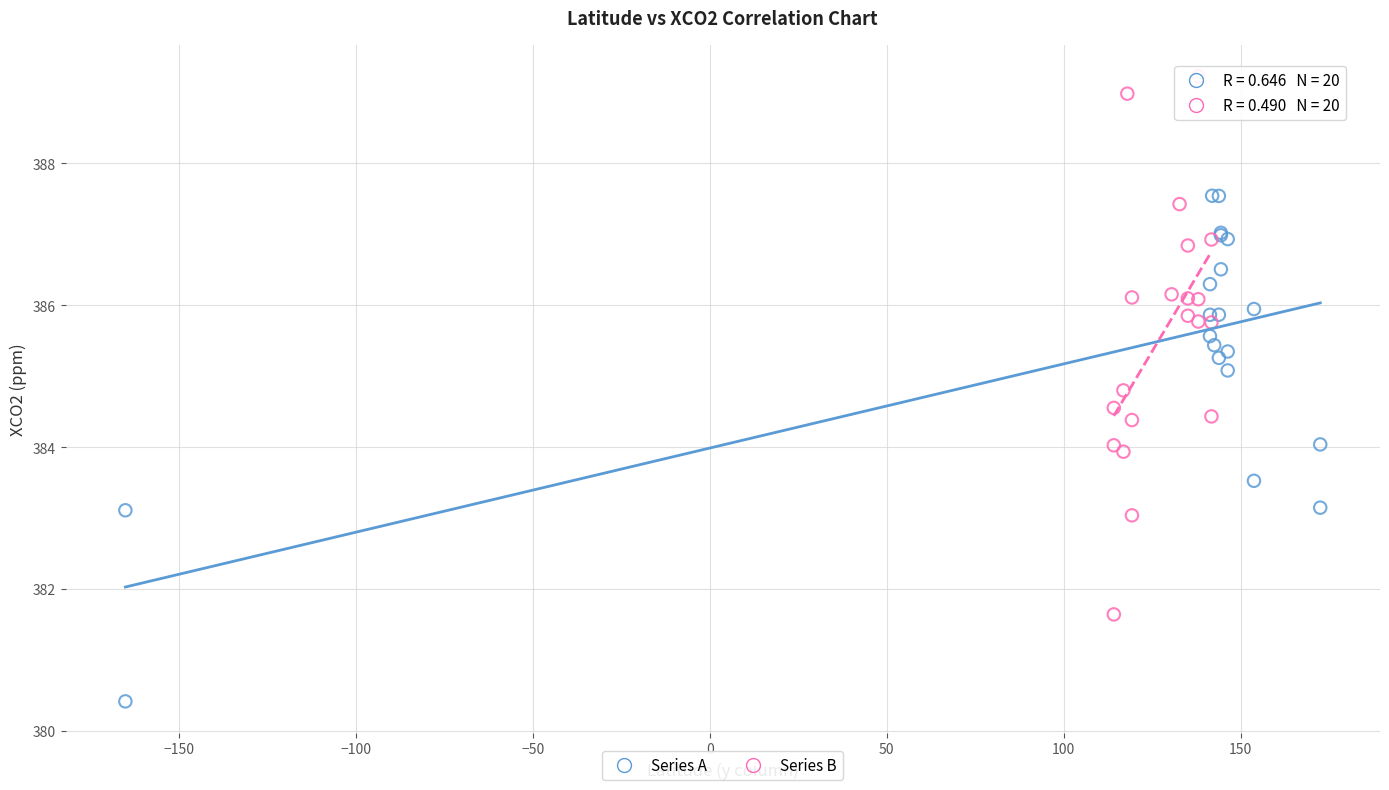

Which series reaches the minimum Y coordinate?

Series A